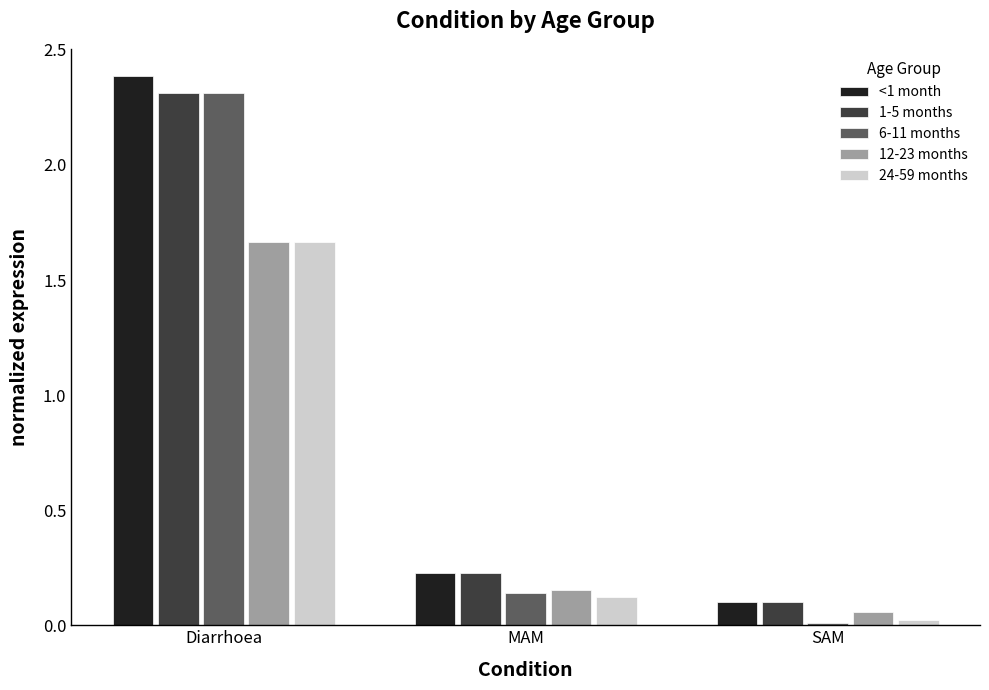

Which label corresponds to the smallest value in the chart?

SAM